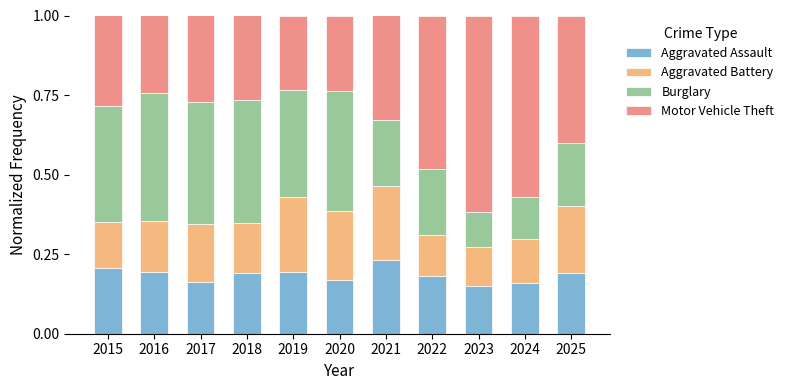

What is the total value across all series at 2024?

1.0